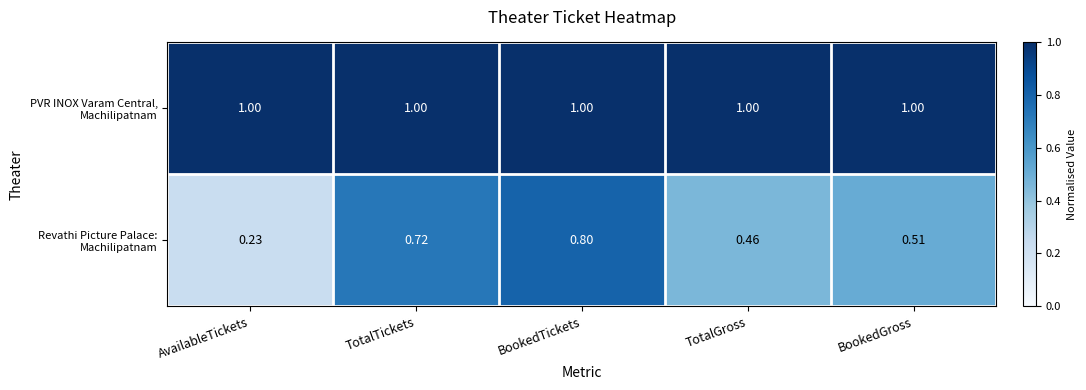

At which category does the chart reach its minimum across all series?

AvailableTickets